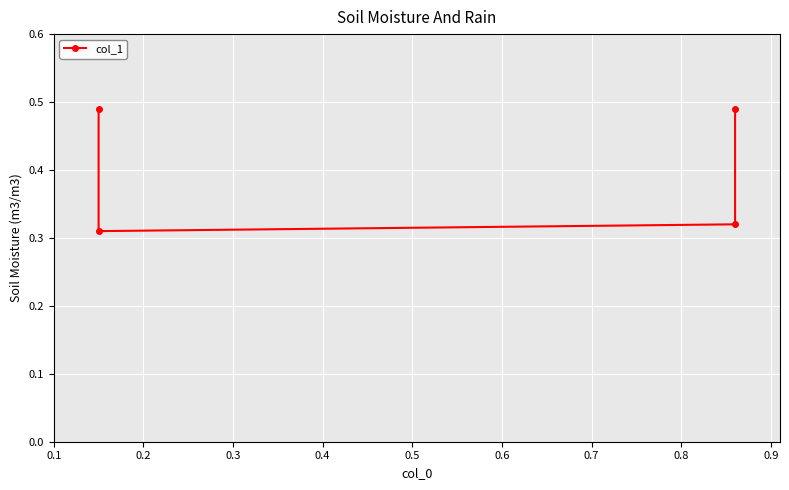

Where is the first local minimum?

0.2